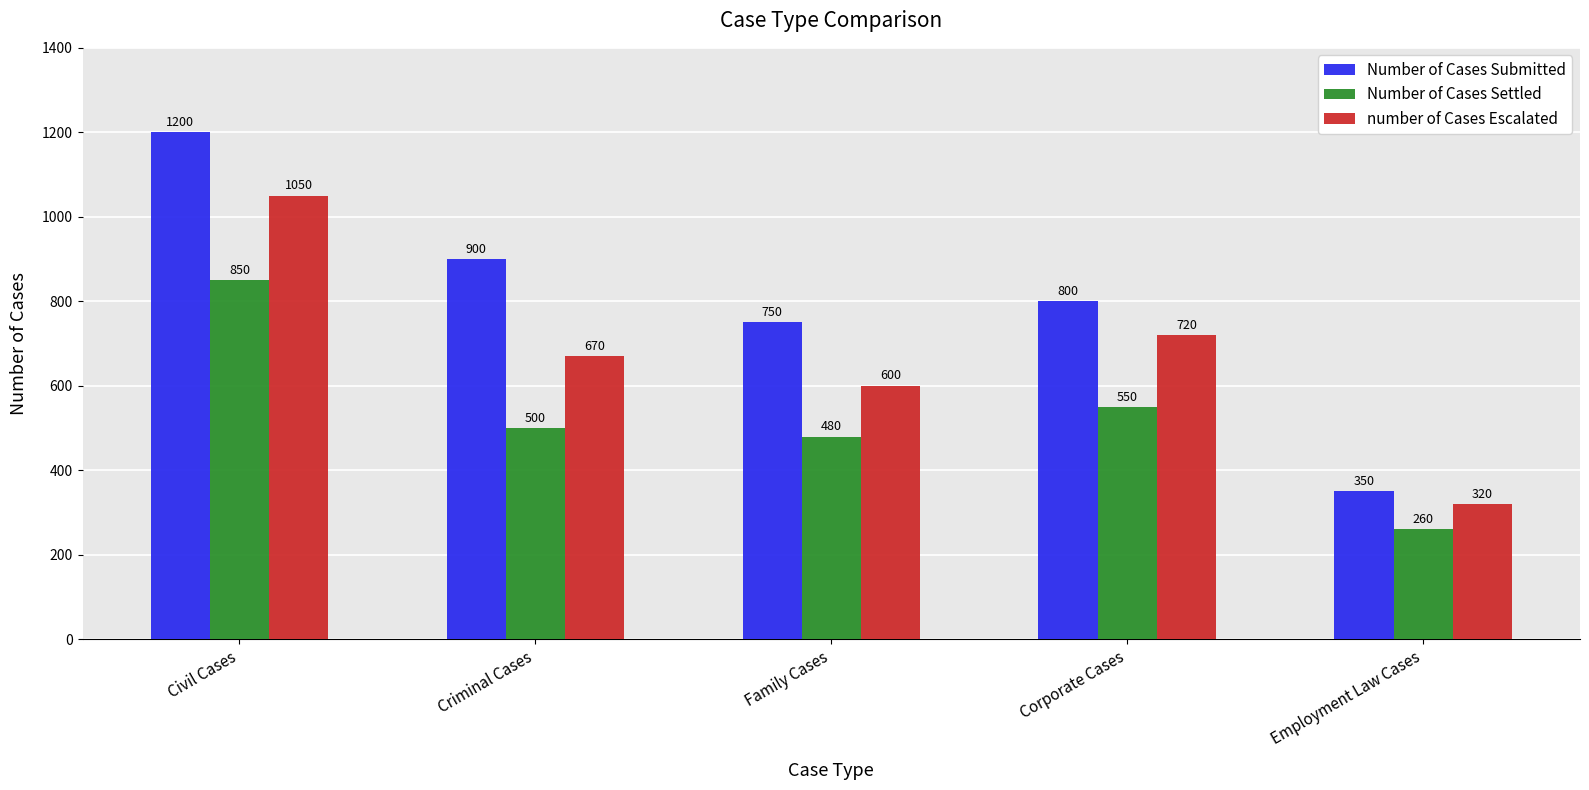

List the series in order of their peak value, highest first.

Number of Cases Submitted, number of Cases Escalated, Number of Cases Settled